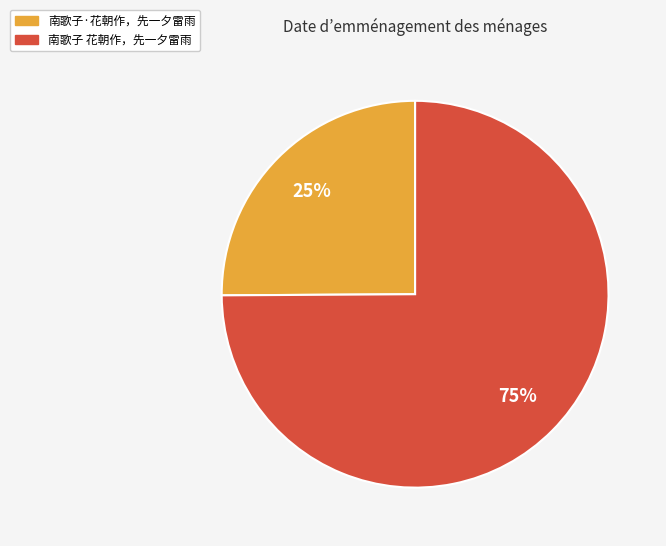

Do 南歌子 花朝作，先一夕雷雨 and 南歌子·花朝作，先一夕雷雨 together represent more than half of the pie?

Yes